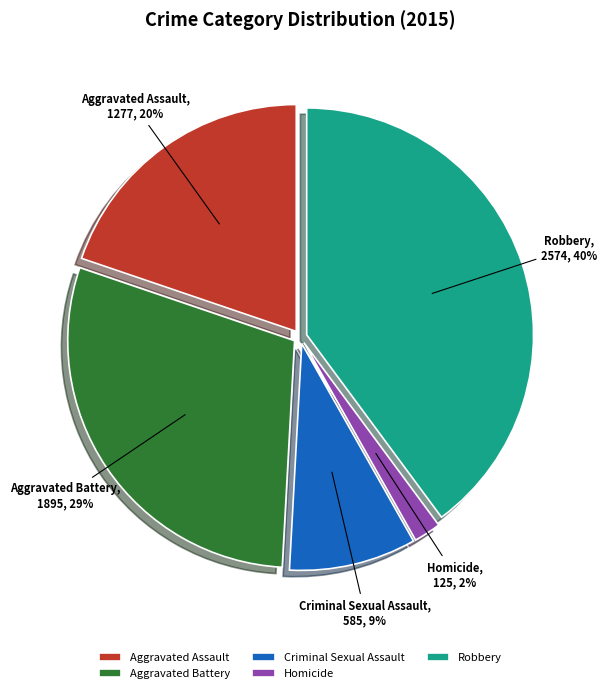

Combined, do Aggravated Assault and Aggravated Battery account for over 50%?

No